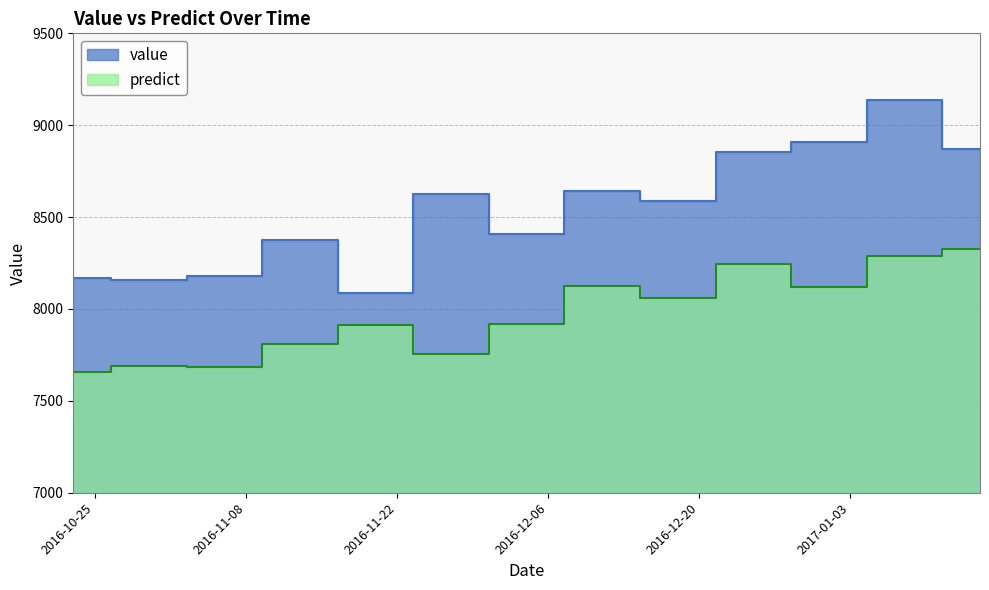

What are all the series names shown in the legend?

value, predict